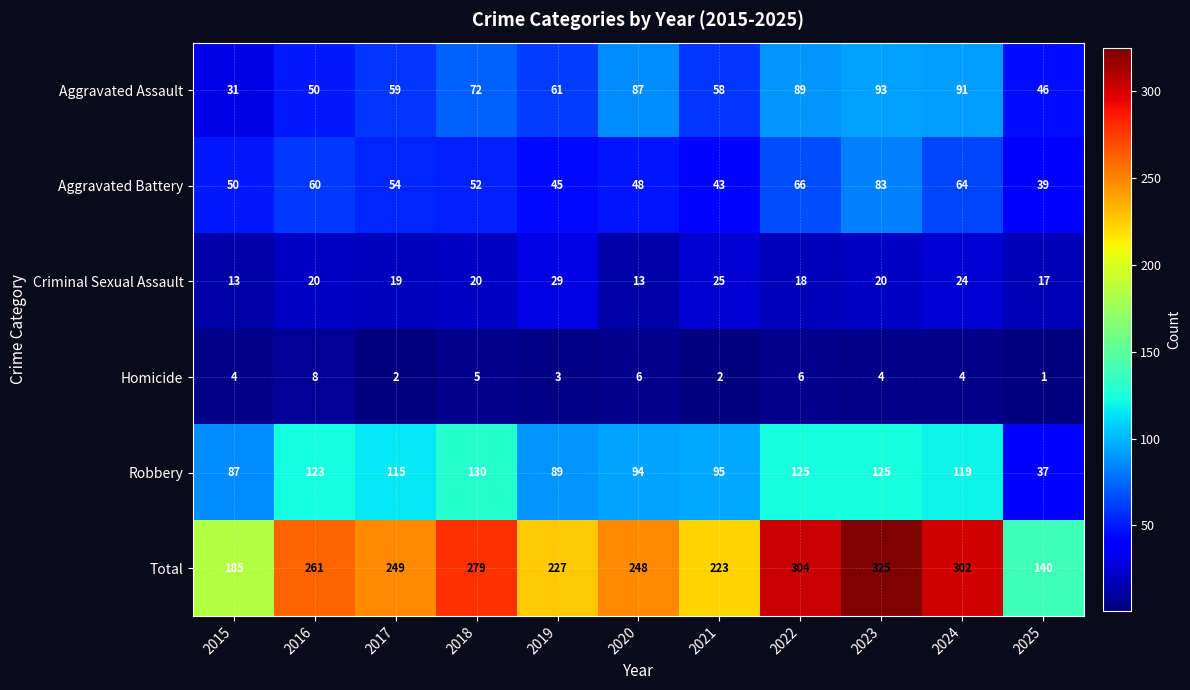

How many data points does each series have?

11